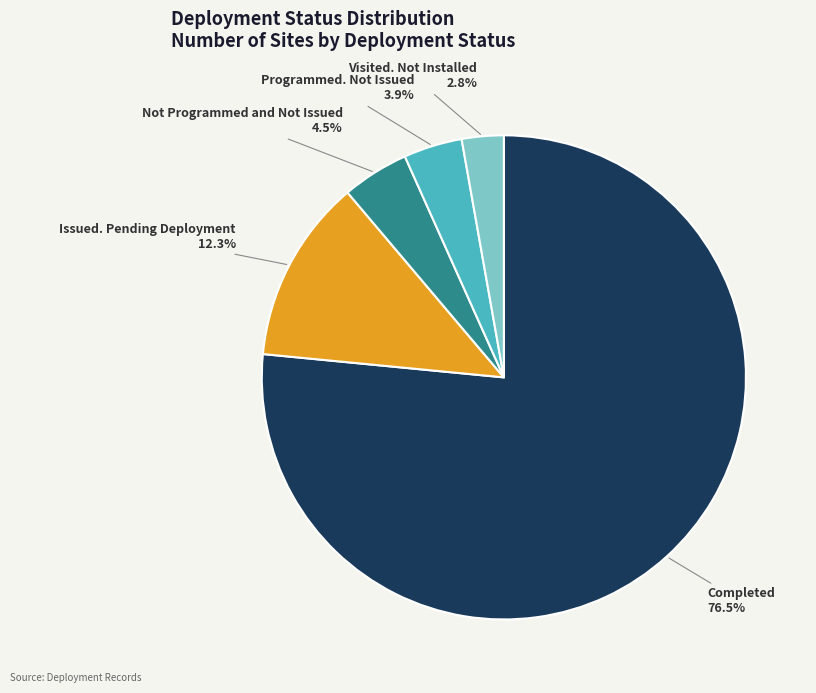

Count the number of slices in the pie.

5